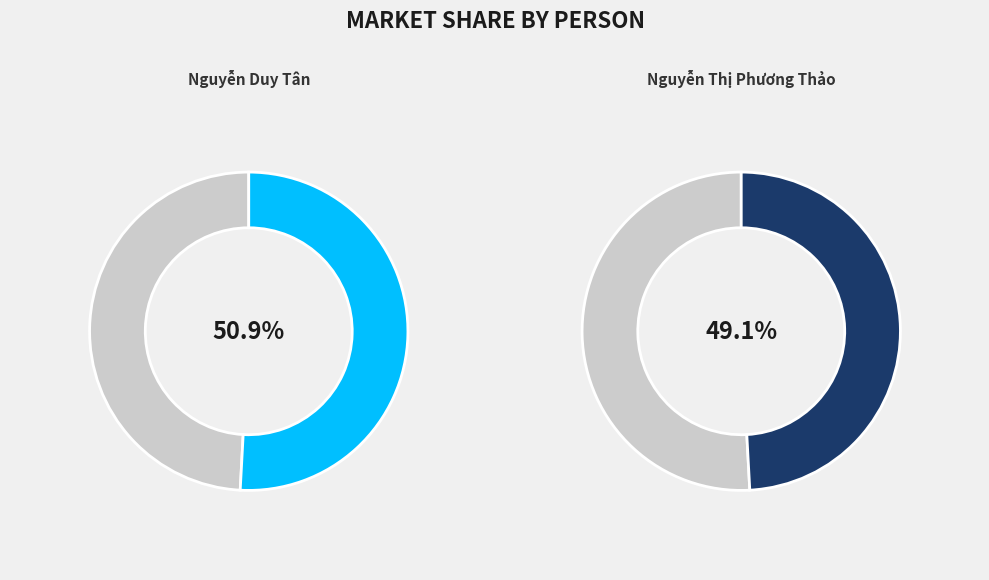

To the nearest percent, what is the difference between the 321760104
Nguyễn Duy Tân and 3217610654
Nguyễn Thị Phương Thảo slice percentages?

2%